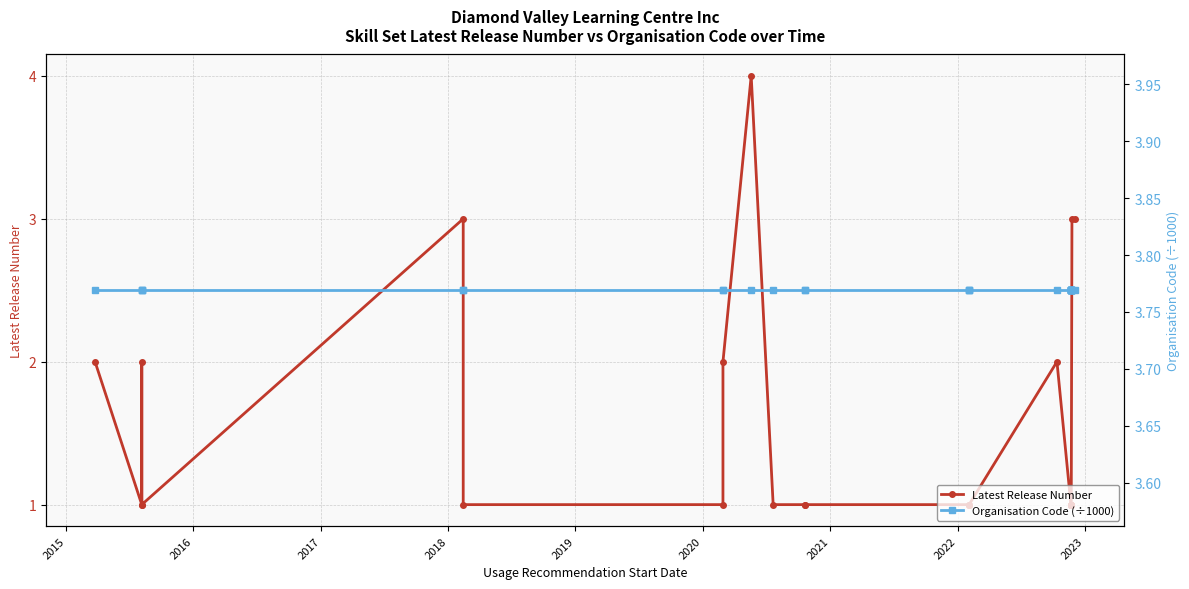

The value of Latest Release Number at 2020 is 1.0. True or false?

True